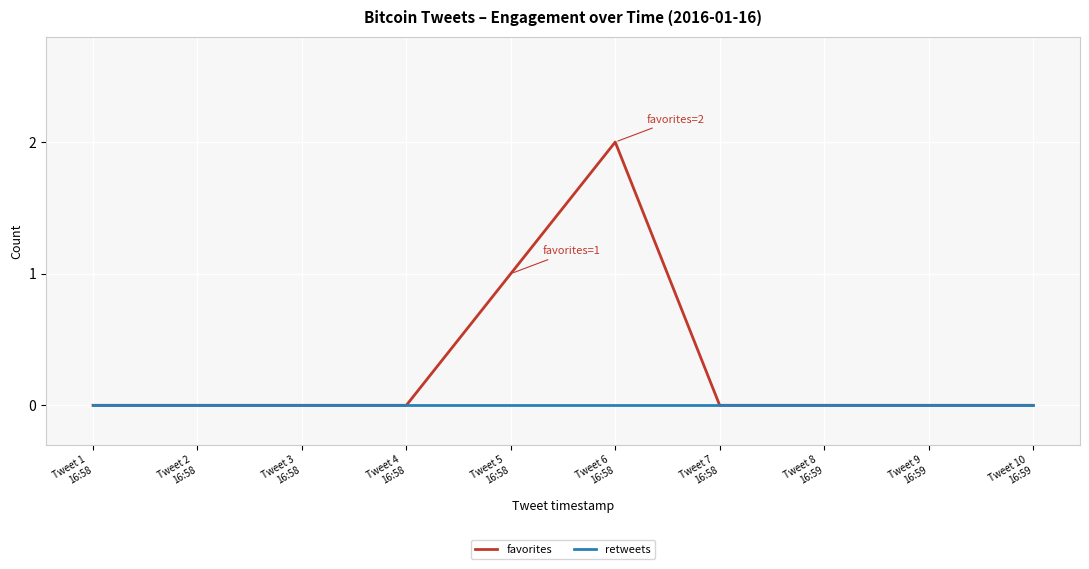

List the series in order of their peak value, highest first.

favorites, retweets